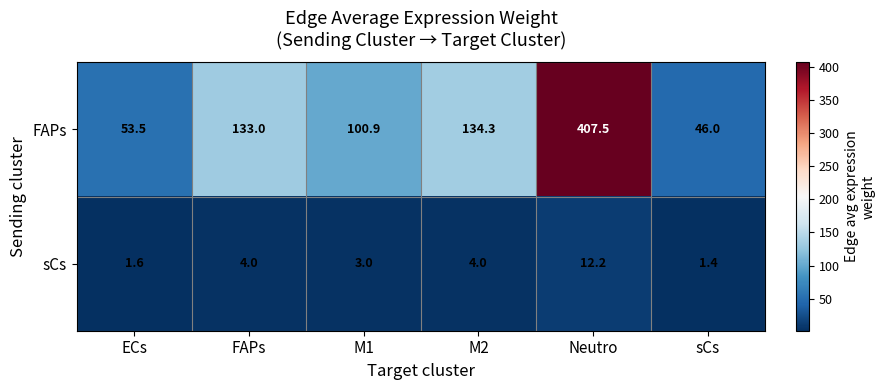

True or false: sCs has a value of 4.0 at FAPs.

True